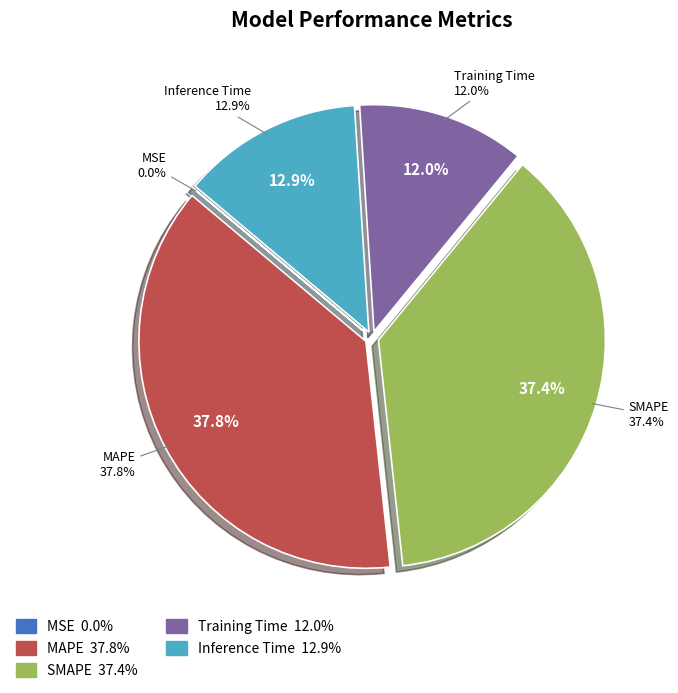

To the nearest percent, what is the difference between the largest and smallest slice percentages?

38%